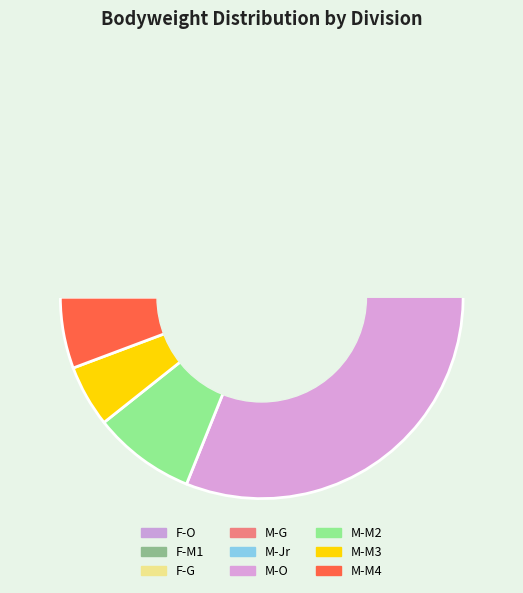

To the nearest percent, what is the difference between the largest and smallest slice percentages?

43%